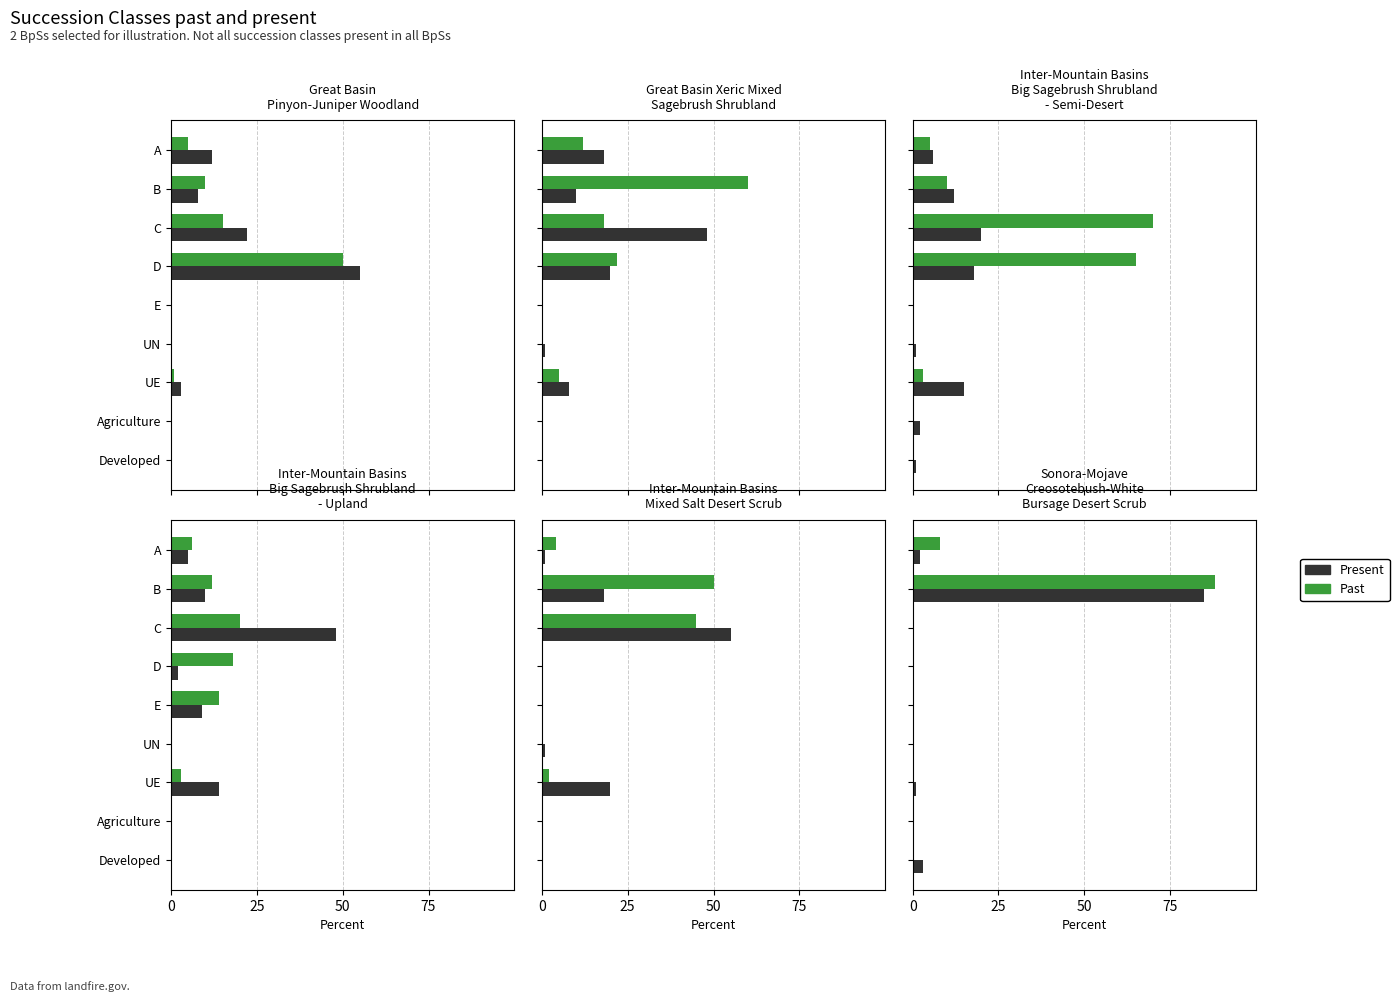

What is the average value of the Past series?

11